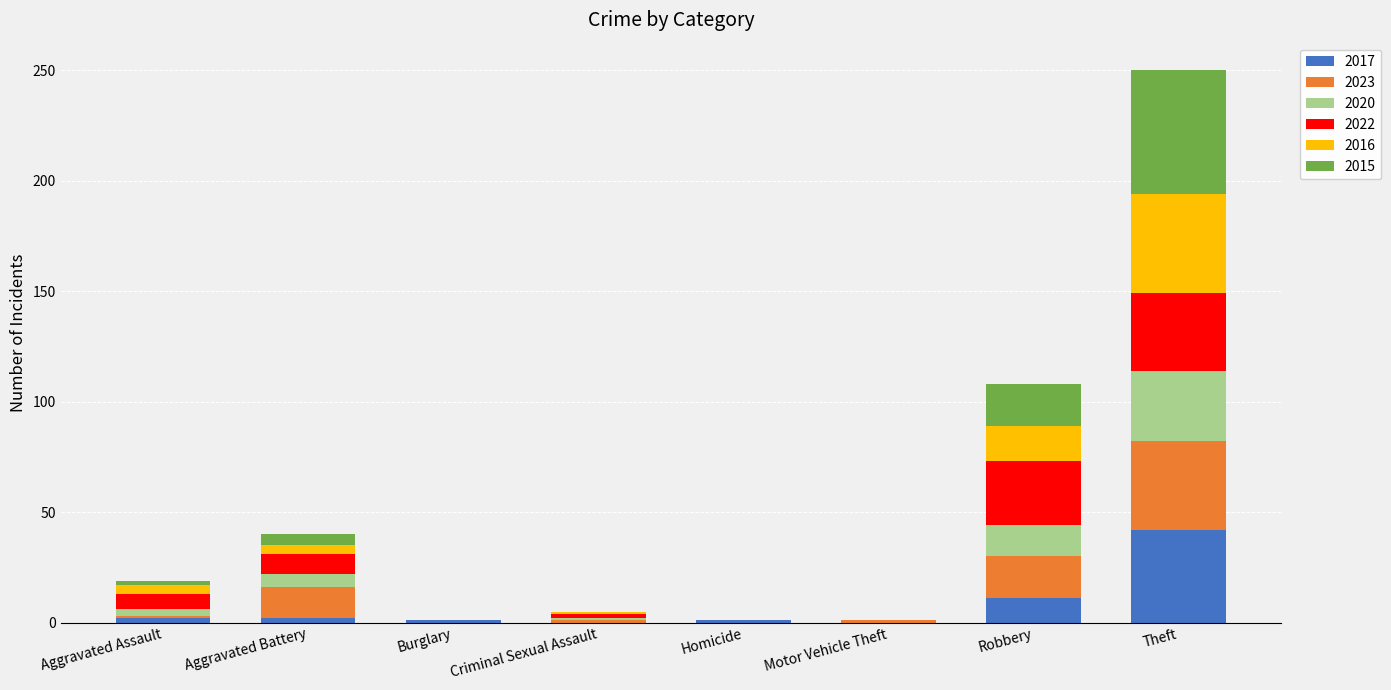

What is the total value across all series at Robbery?

108